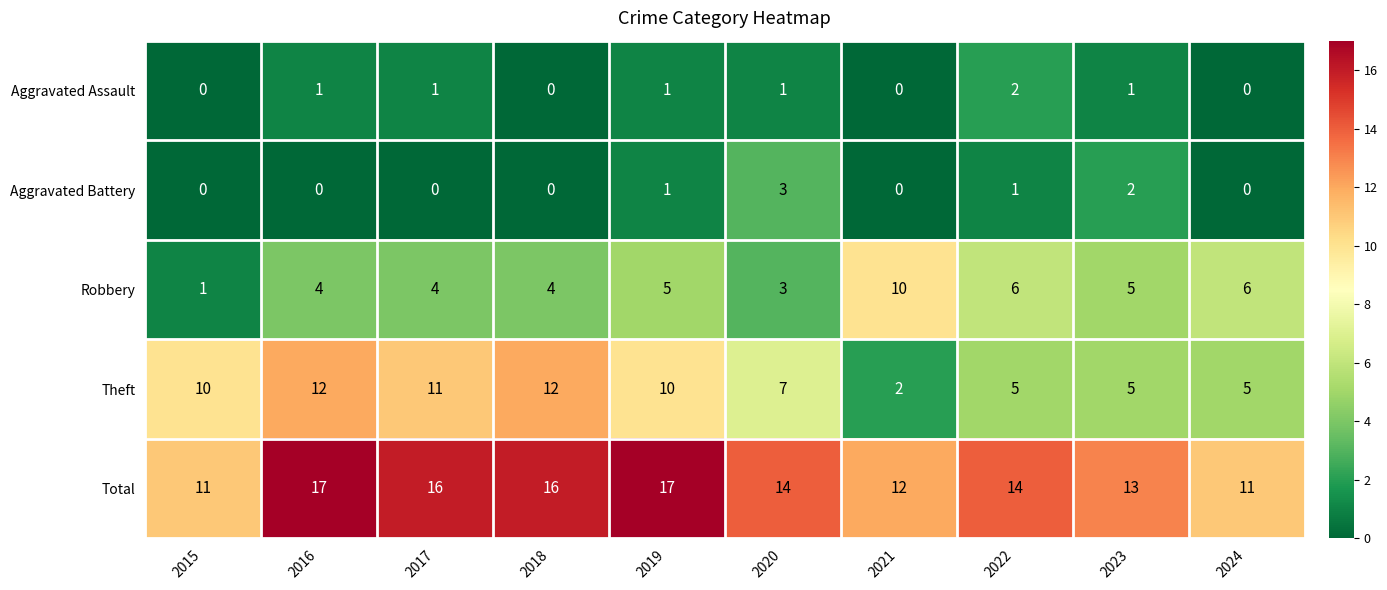

Is the value of Aggravated Assault at 2016 greater than the value of Total at 2018?

No